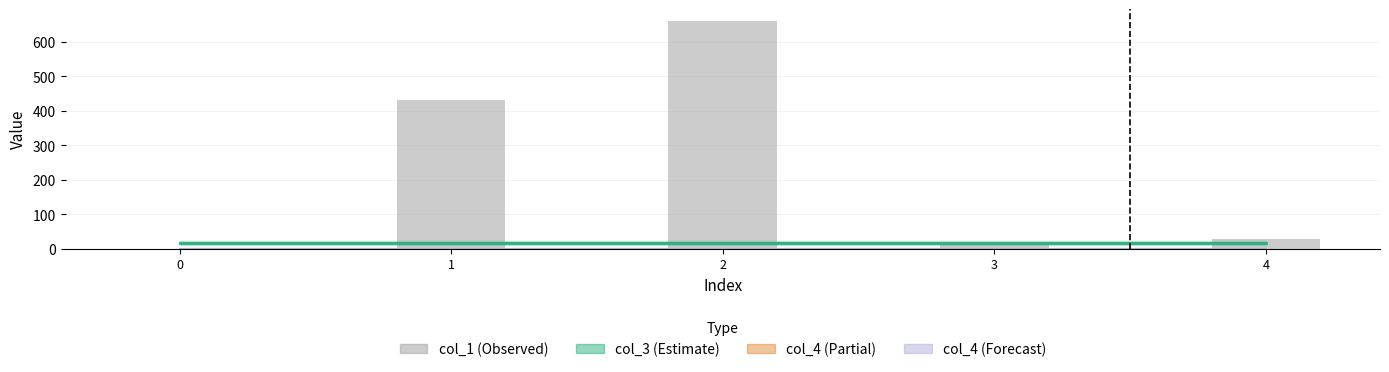

Which has a higher value, 2 or 4?

2